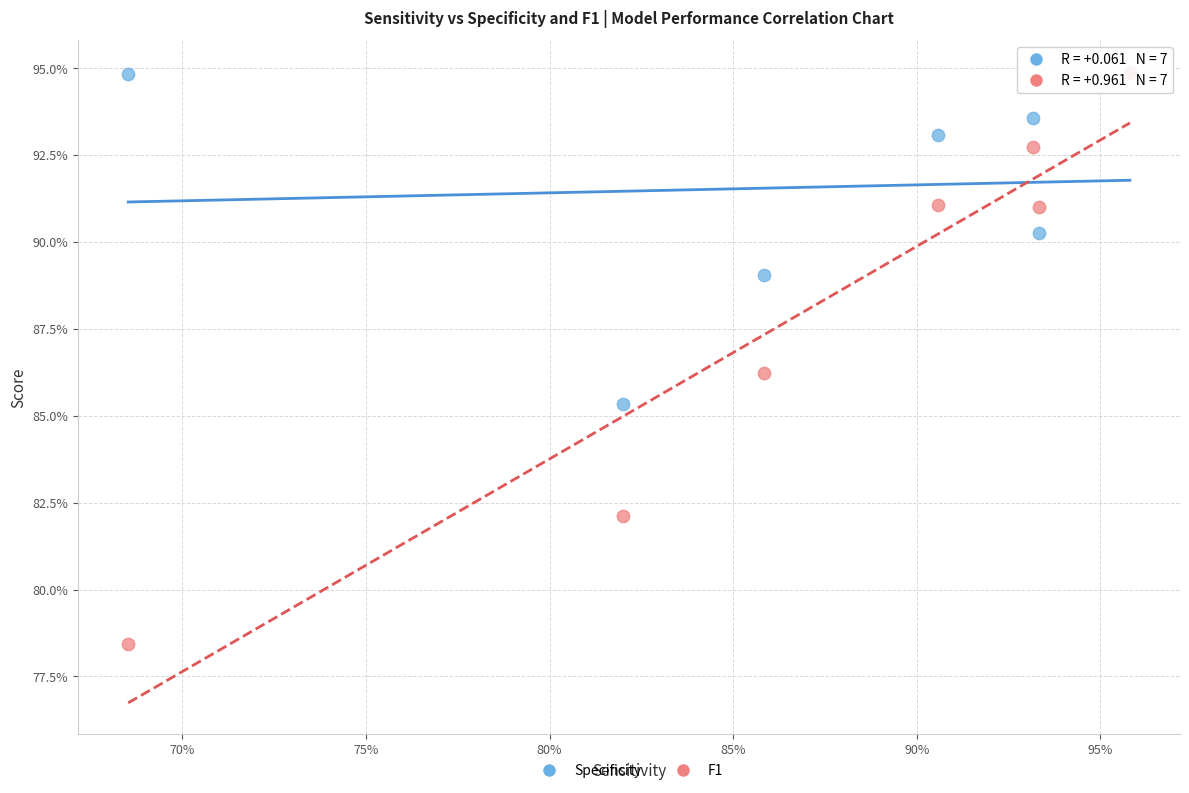

What are all the series names shown in the legend?

Specificity, F1